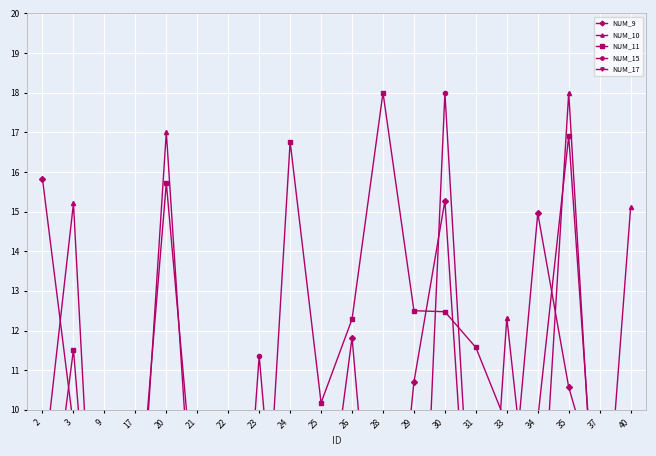

Count the number of categories in the chart.

20